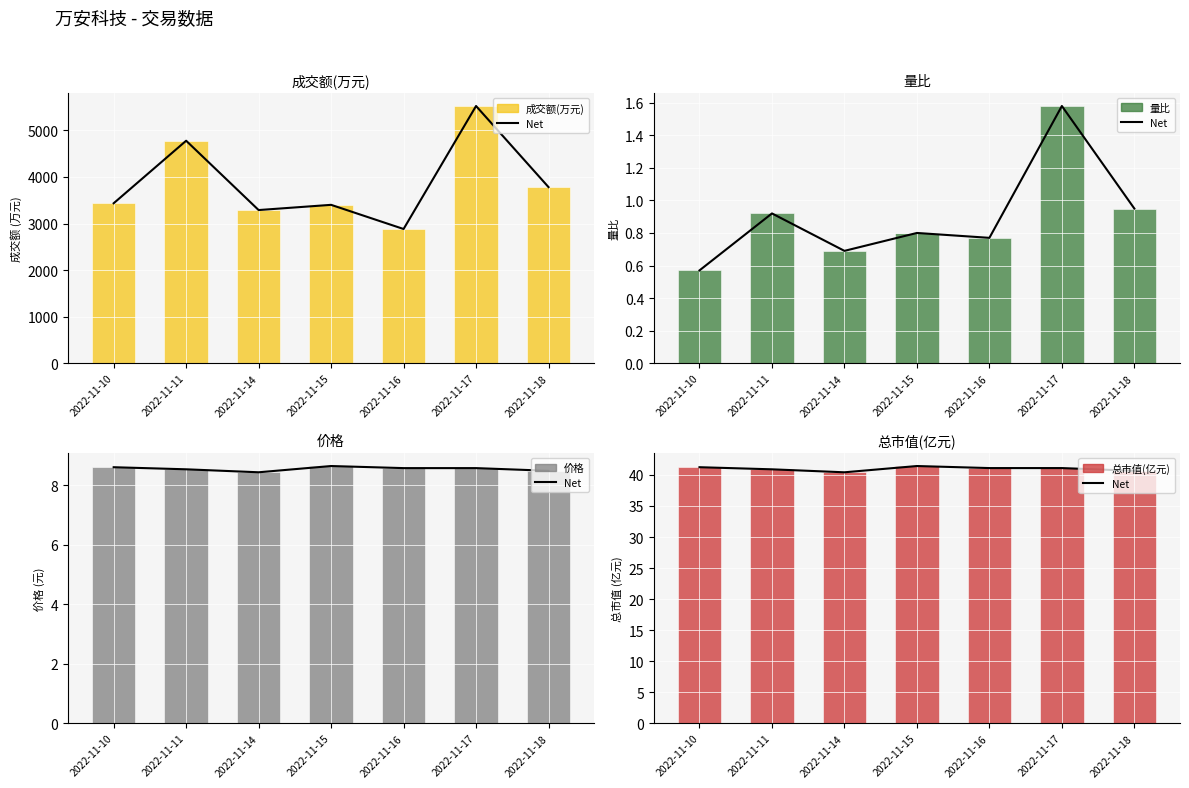

What is the difference between the maximum and minimum values in the 价格 series?

0.2